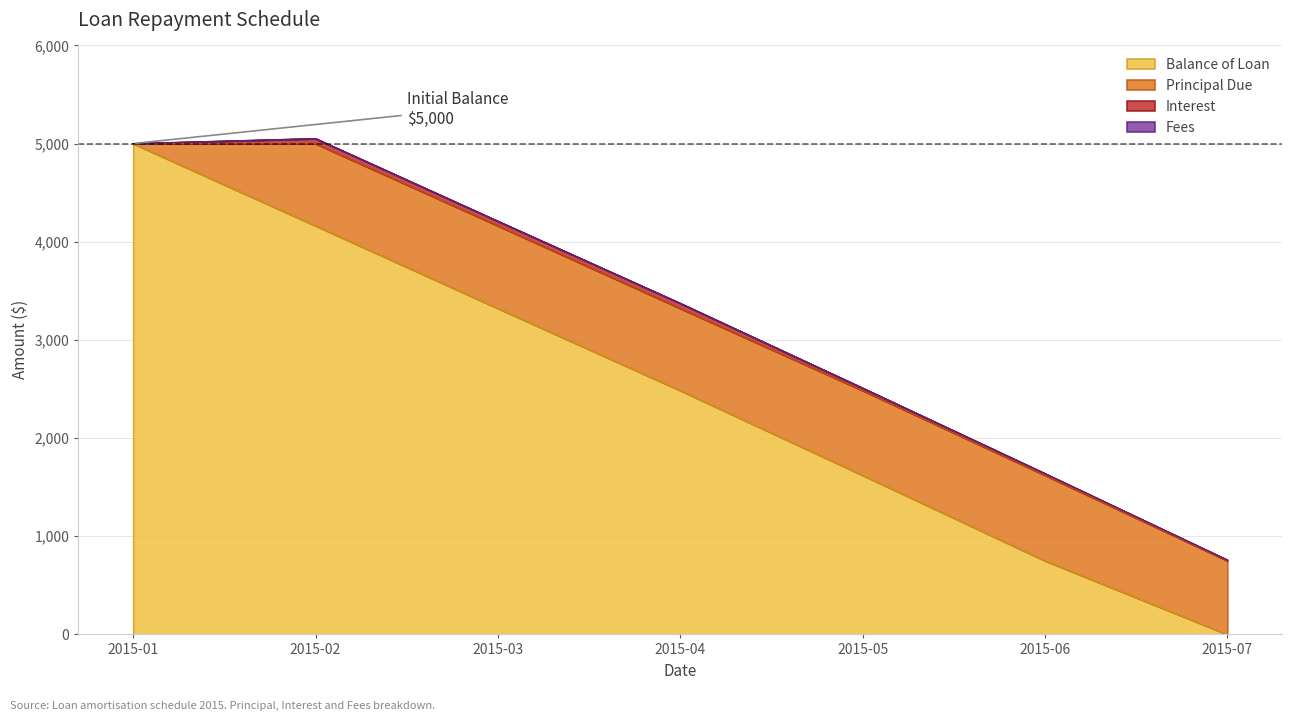

What is the difference between the highest and lowest values at 2015-04-01?

2484.3